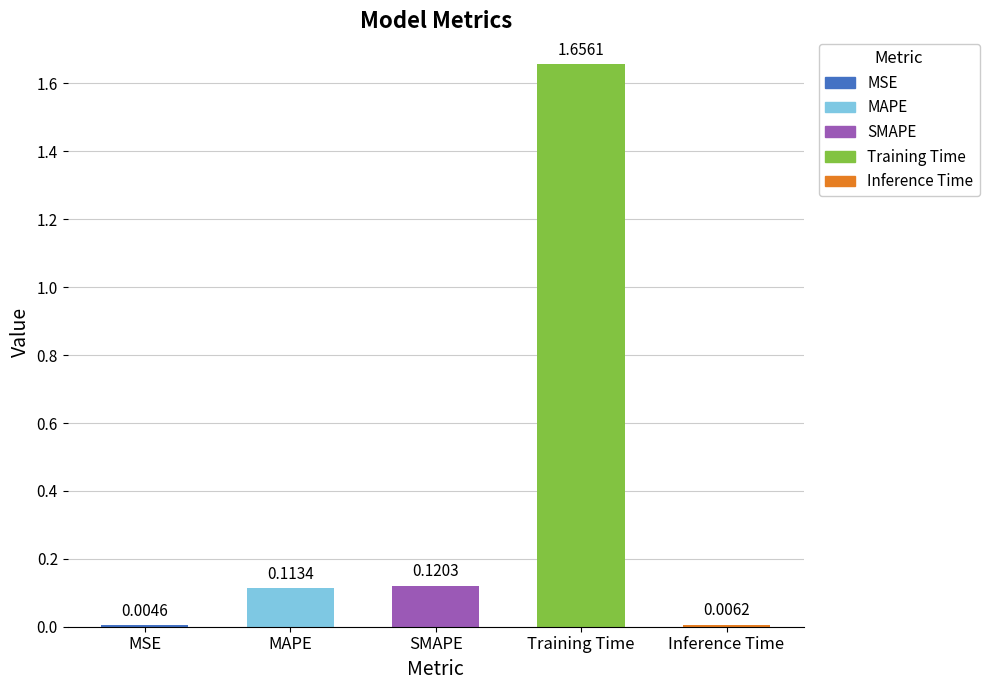

Count the number of categories in the chart.

5